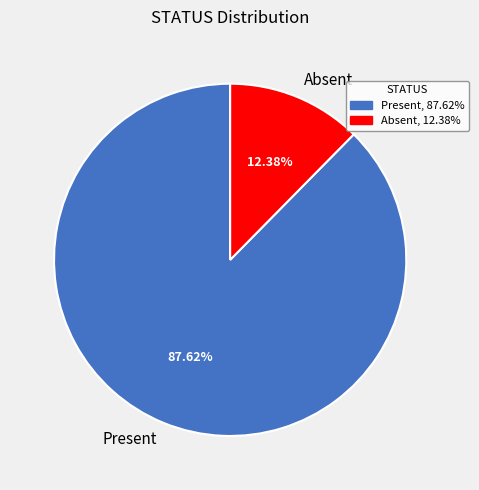

Approximately how many times larger is the value at Absent compared to Present?

0.1